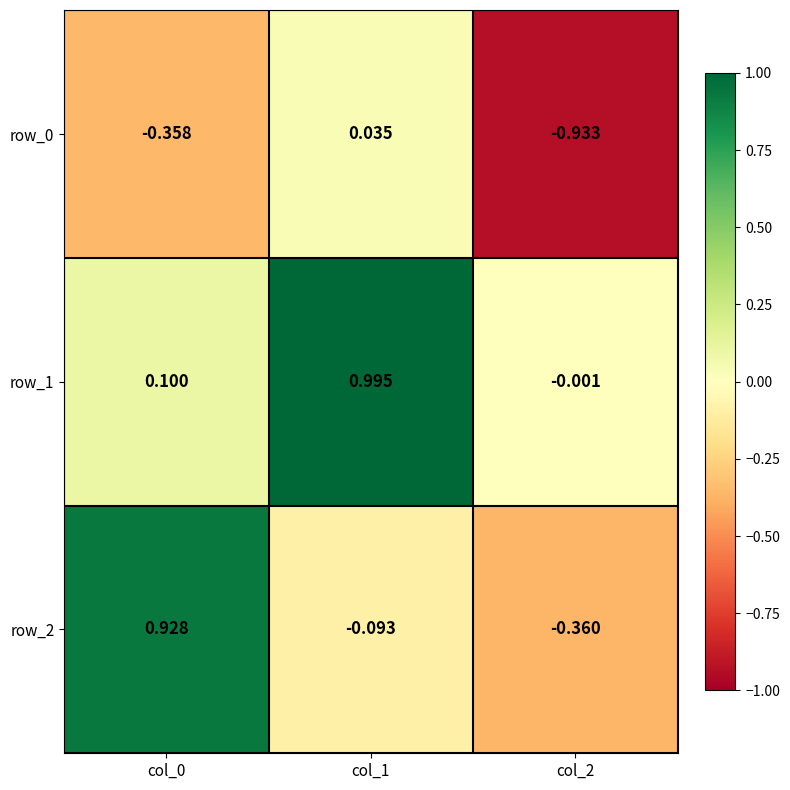

Which category has the highest value in the row_1 series?

col_1